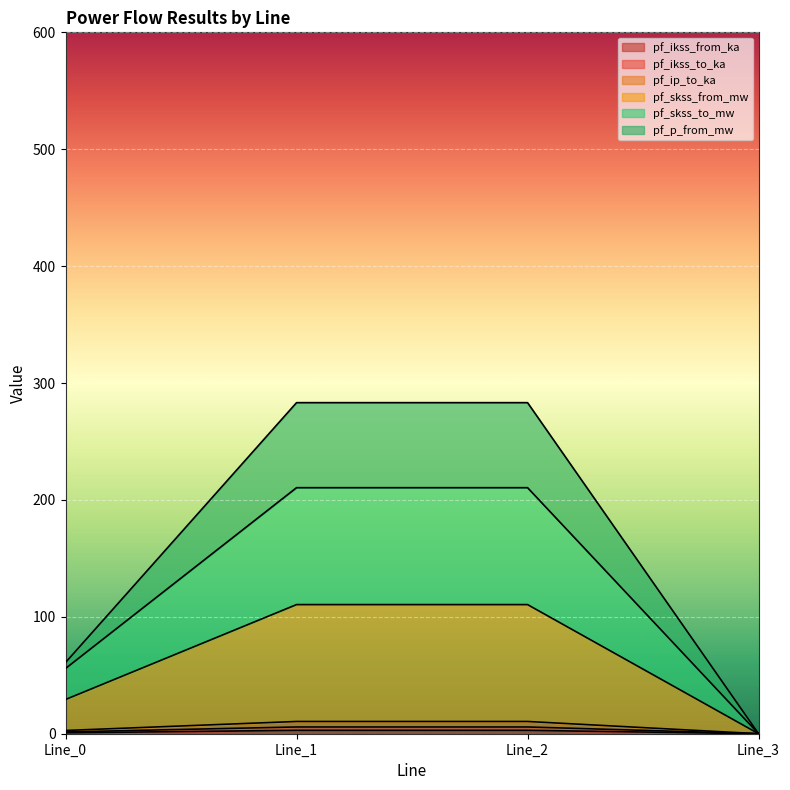

The value of pf_ip_to_ka at Line_2 is 10.5. True or false?

True